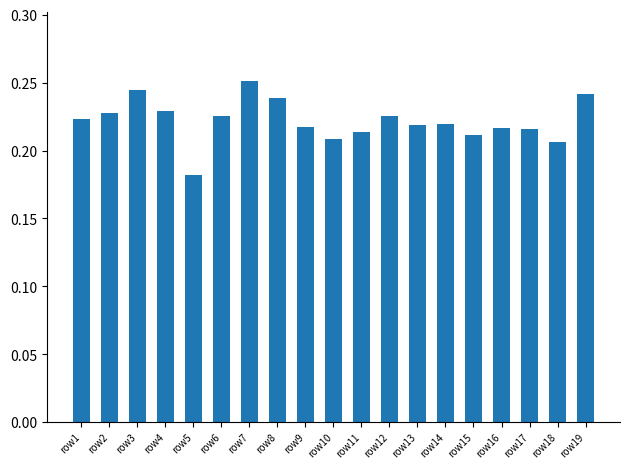

Which has a higher value, row11 or row4?

row4